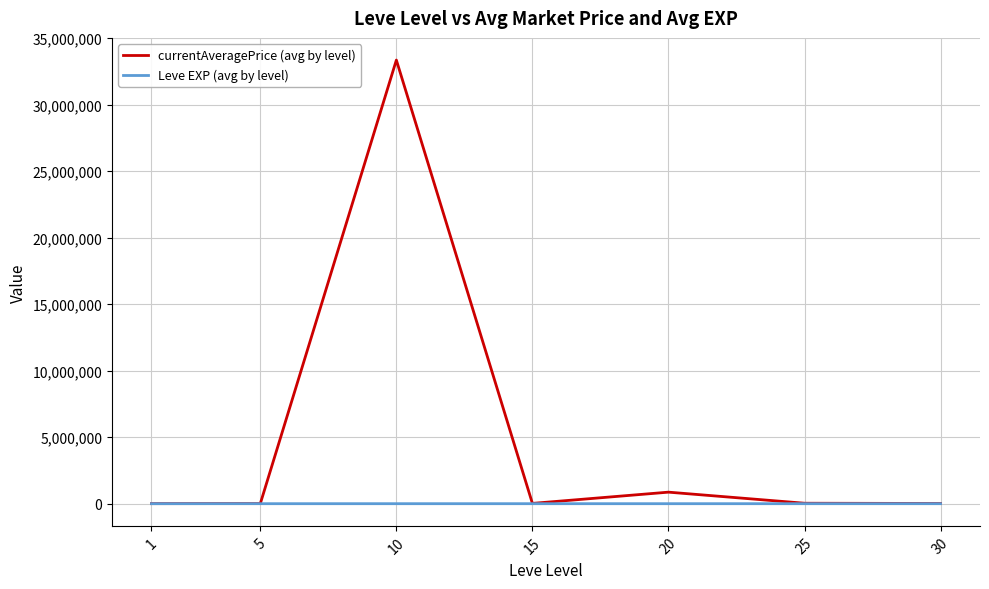

How many interior local peaks does the currentAveragePrice (avg by level) series have?

2